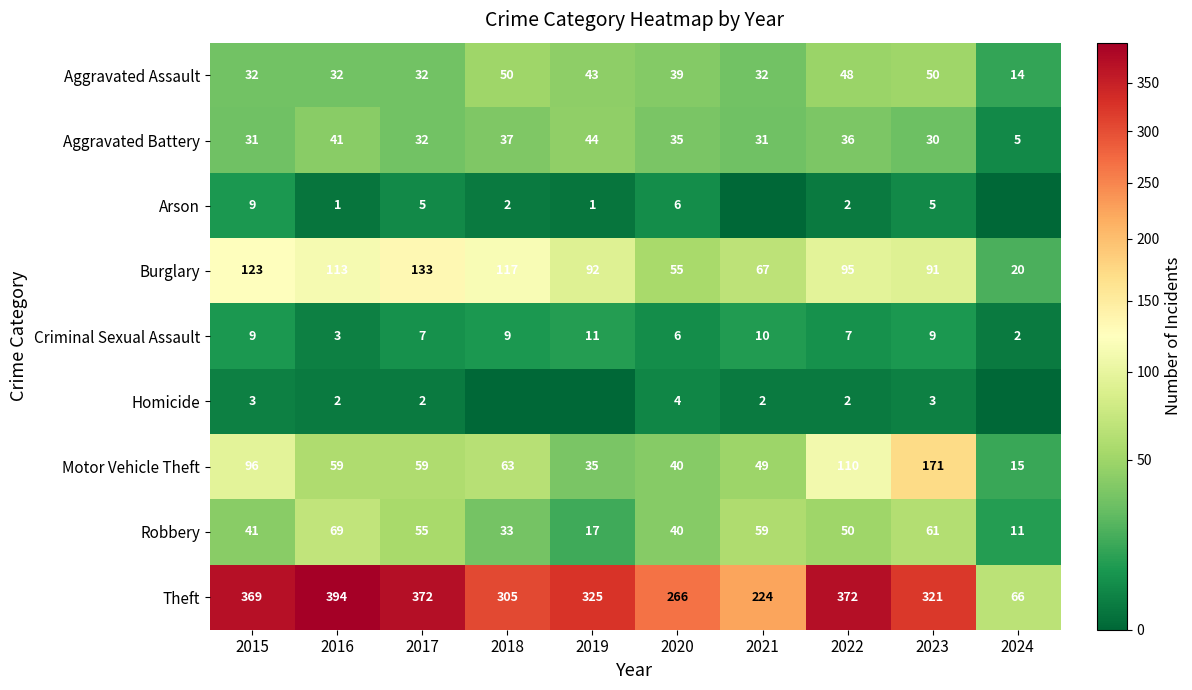

What is the difference between the maximum and minimum values in the Criminal Sexual Assault series?

9